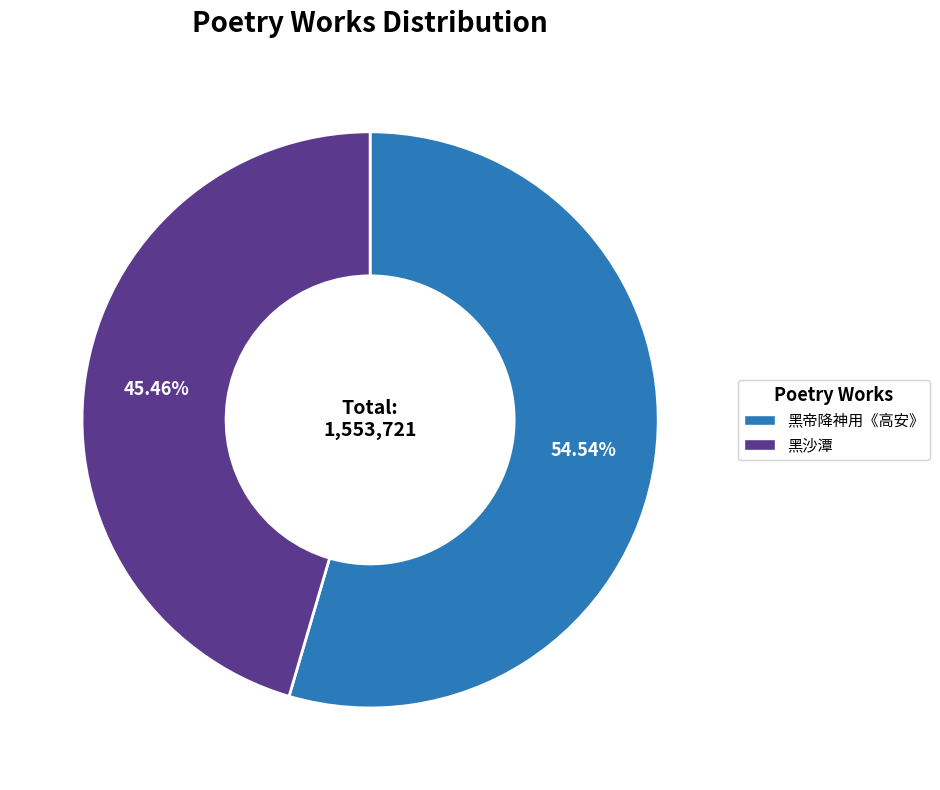

Approximately how many times larger is the value at 黑帝降神用《高安》 compared to 黑沙潭?

1.2